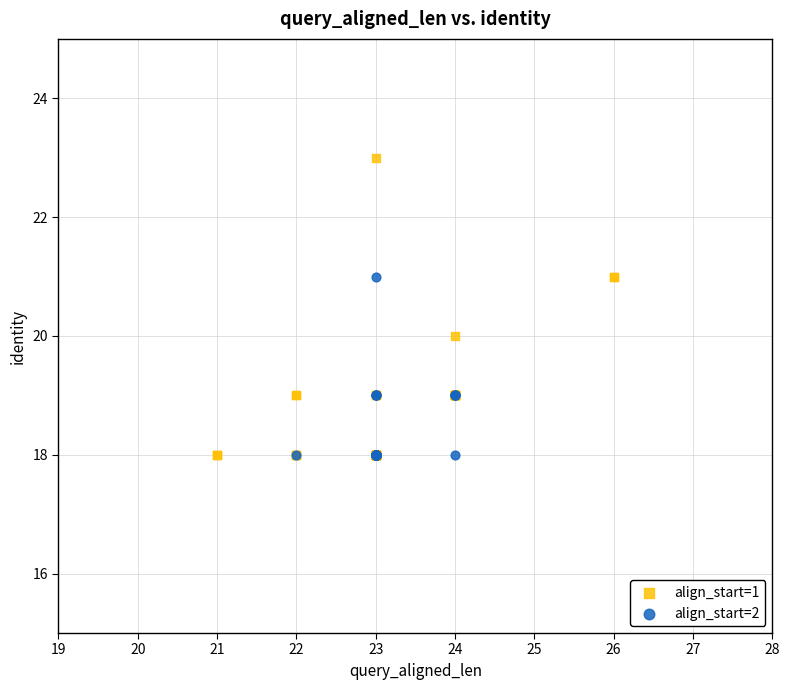

Which series contains the highest Y value?

align_start=1